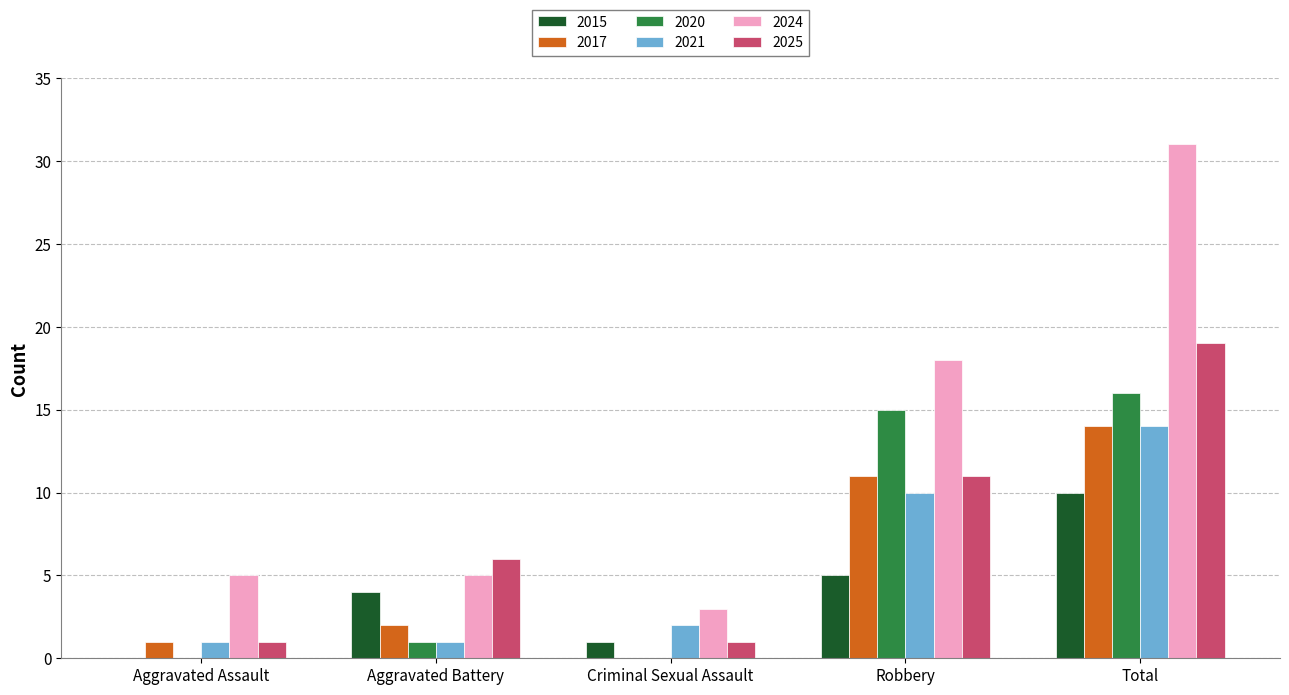

What is the sum of all 2025 values?

38